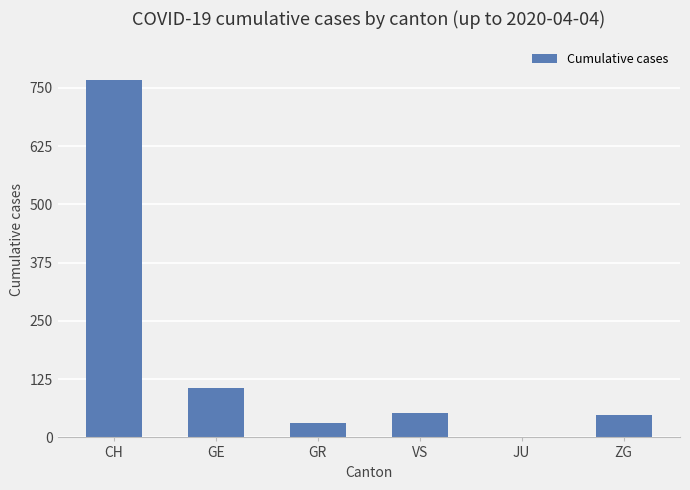

Reading right to left, extract all data points from this chart.

48	0	53	30	106	767